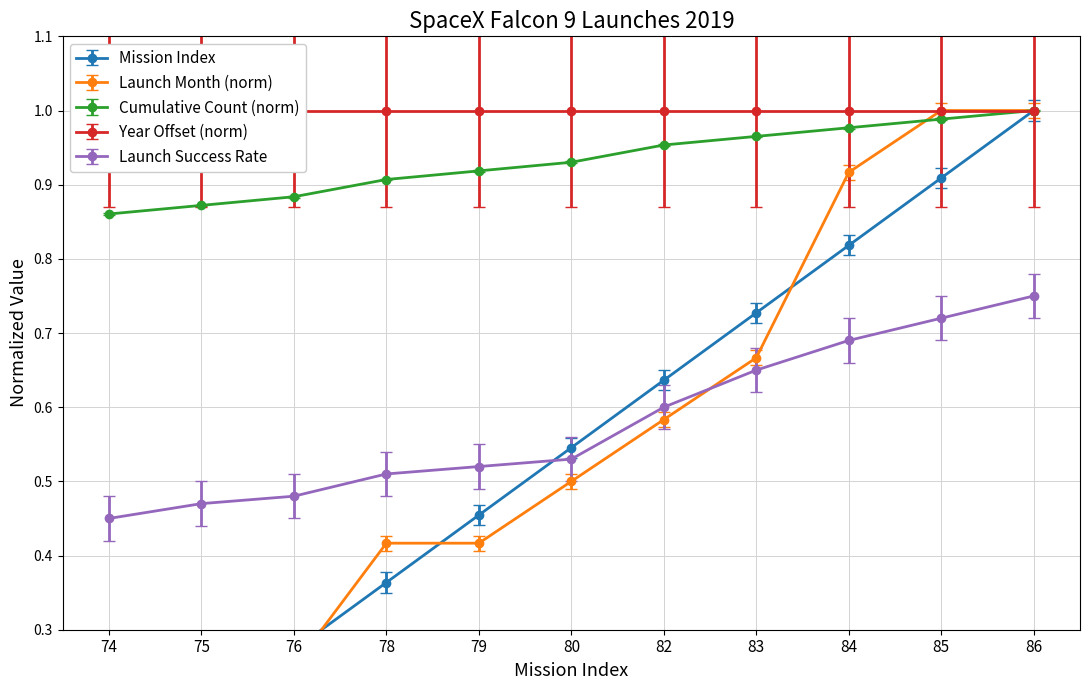

Rank the categories by value from lowest to highest.

74, 75, 76, 78, 79, 80, 82, 83, 84, 85, 86